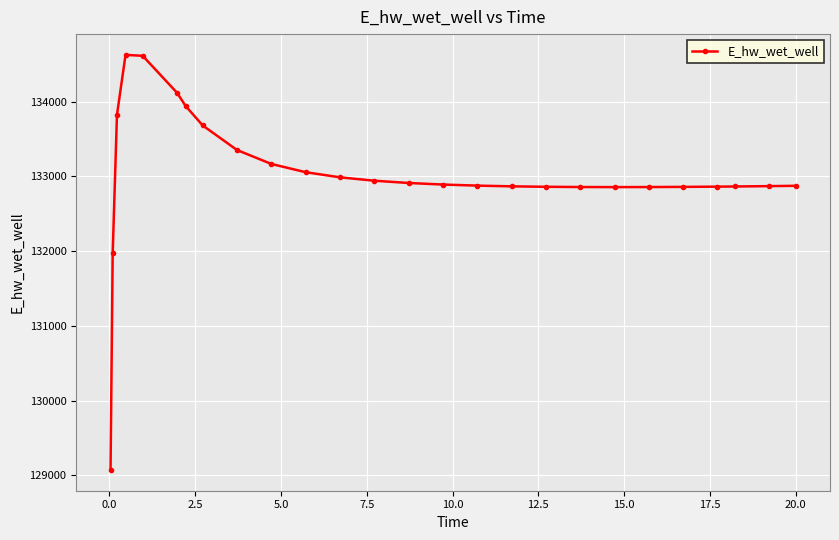

What is the greatest value displayed?

134628.1